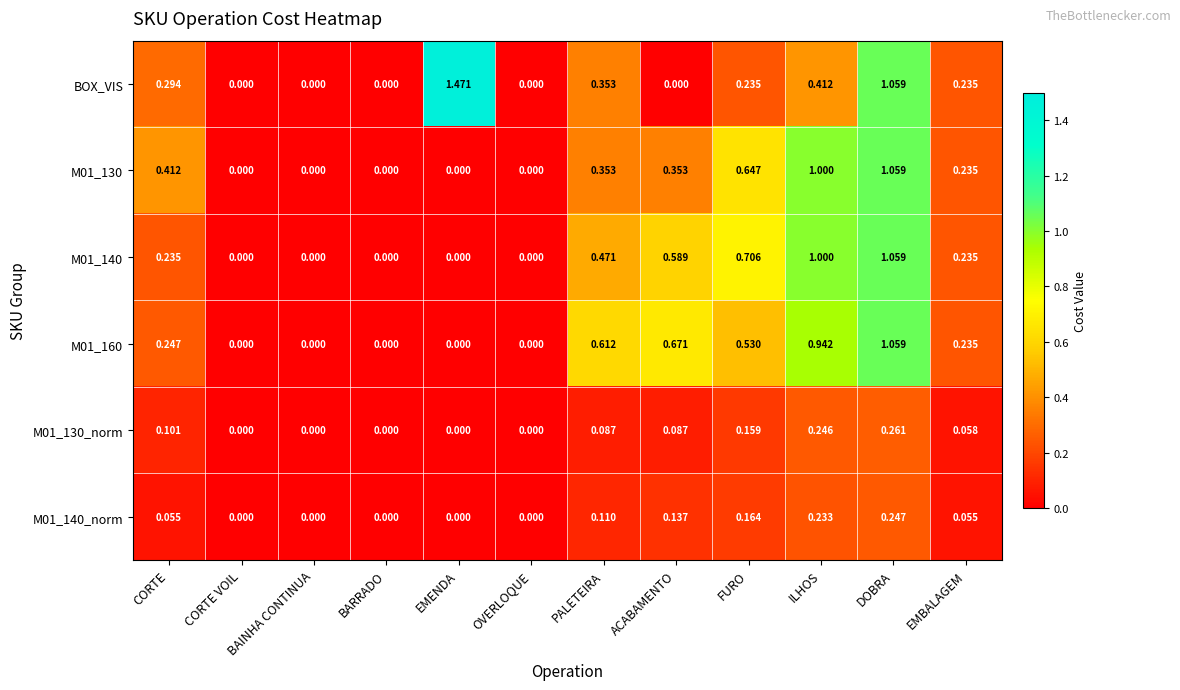

Which label corresponds to the largest value in the chart?

EMENDA